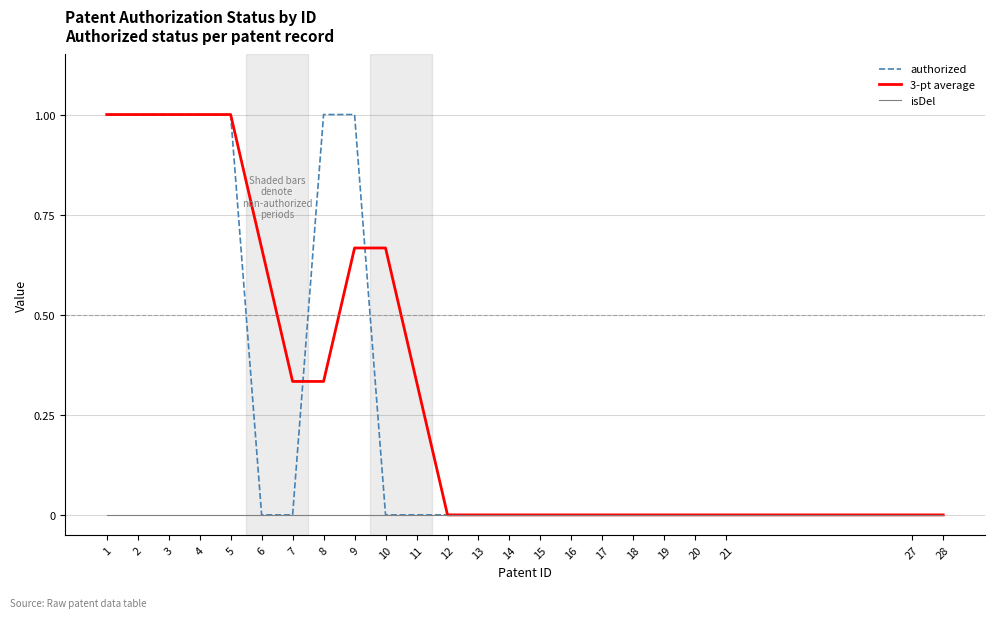

Is the value of 3-pt average at 2 greater than the value of isDel at 28?

Yes